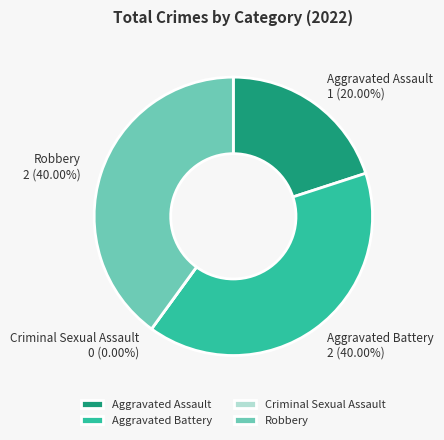

Does Aggravated Assault represent more than half of the total?

No